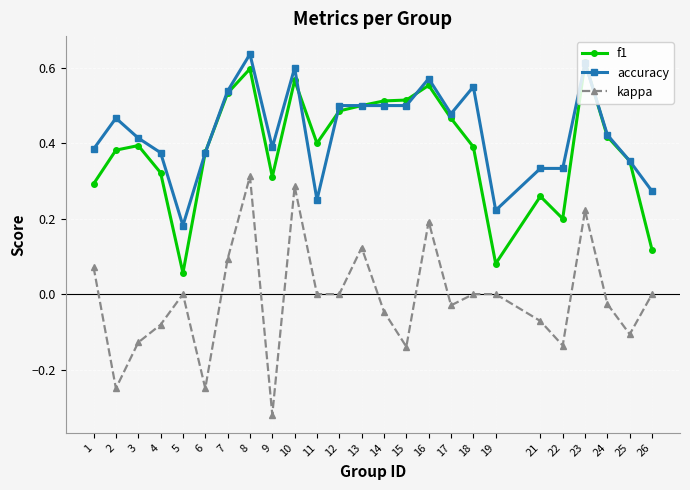

True or false: kappa has more than 0 interior local peaks.

True